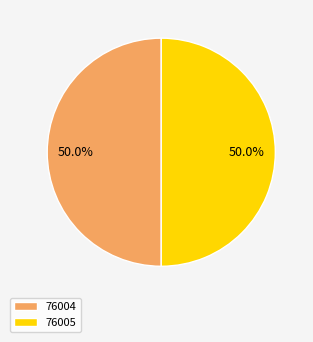

What portion of the pie excludes 76005?

50.0%